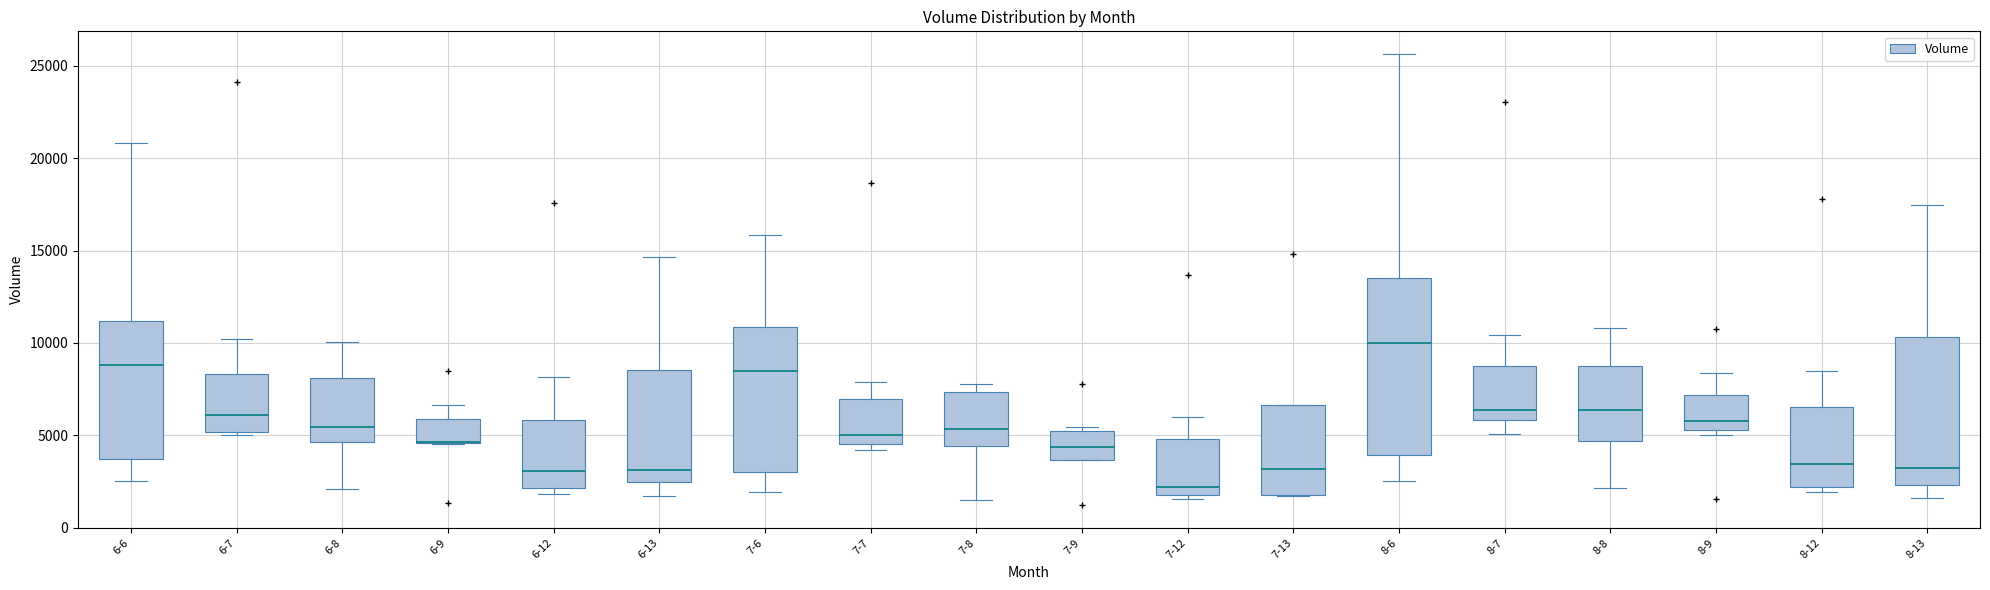

Where does the median line of the box for 8-12 sit on the y-axis? The values are not printed on the chart, so give them approximately, as read against the axis.

3500